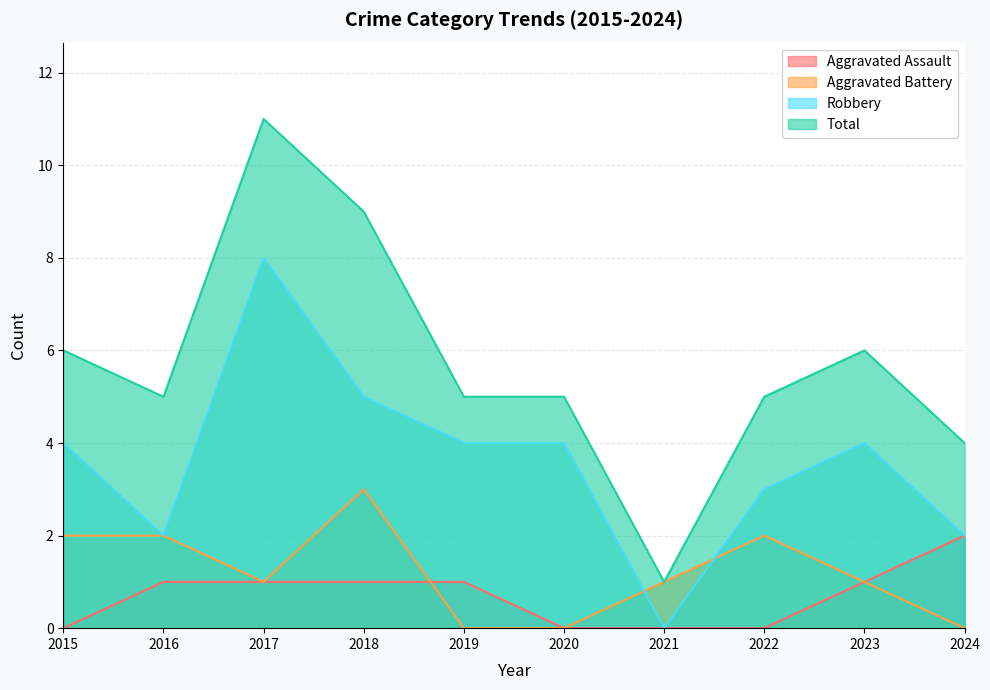

Which series has the largest total across all categories?

Total